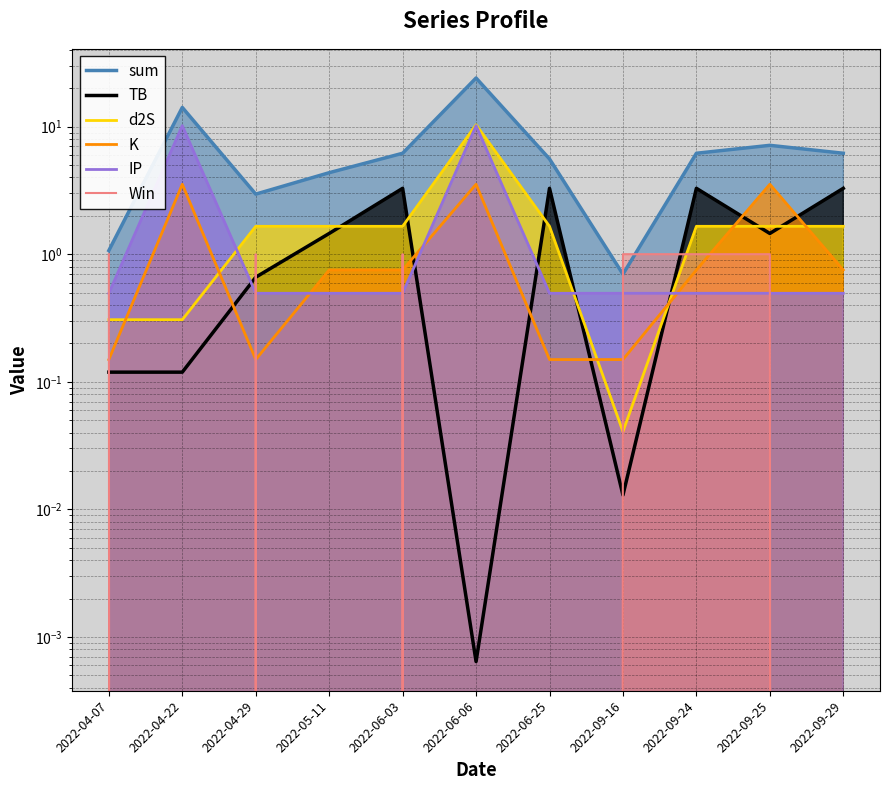

What is the maximum value for TB?

3.3